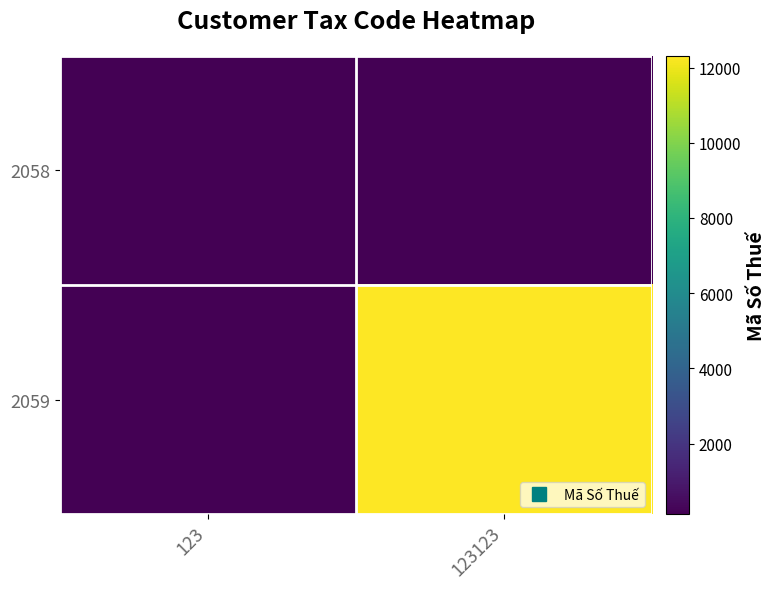

Reading left to right, extract all data points from this chart.

2058: 123=123	123123=123
2059: 123=123	123123=12312